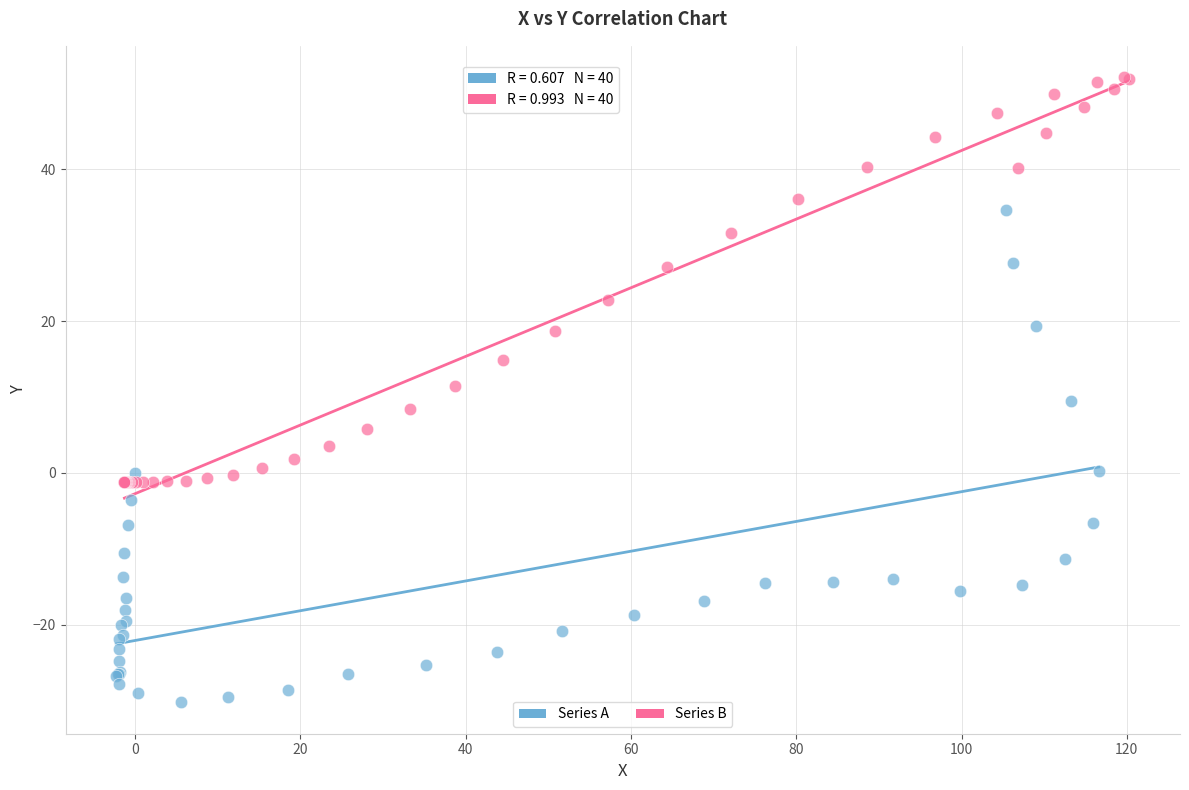

What are all the series names shown in the legend?

Series A, Series B